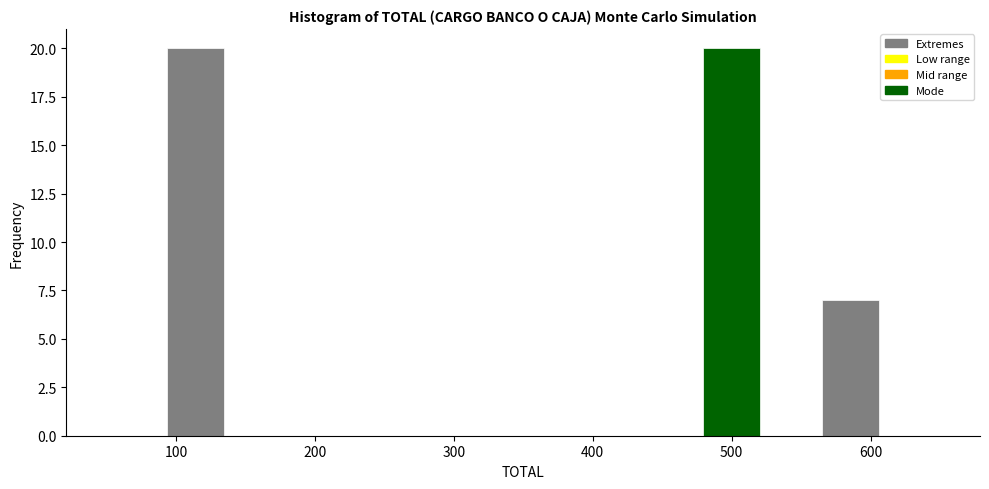

Reading left to right, list every bar in this chart as the range it spans on the x-axis followed by its height. Neither the bar edges nor the heights are printed on the chart, so give them approximately, as read against the axes.

50 to 90: 0
90 to 140: 20
140 to 180: 0
180 to 220: 0
220 to 260: 0
260 to 310: 0
310 to 350: 0
350 to 390: 0
390 to 440: 0
440 to 480: 0
480 to 520: 20
520 to 560: 0
560 to 610: 7
610 to 650: 0